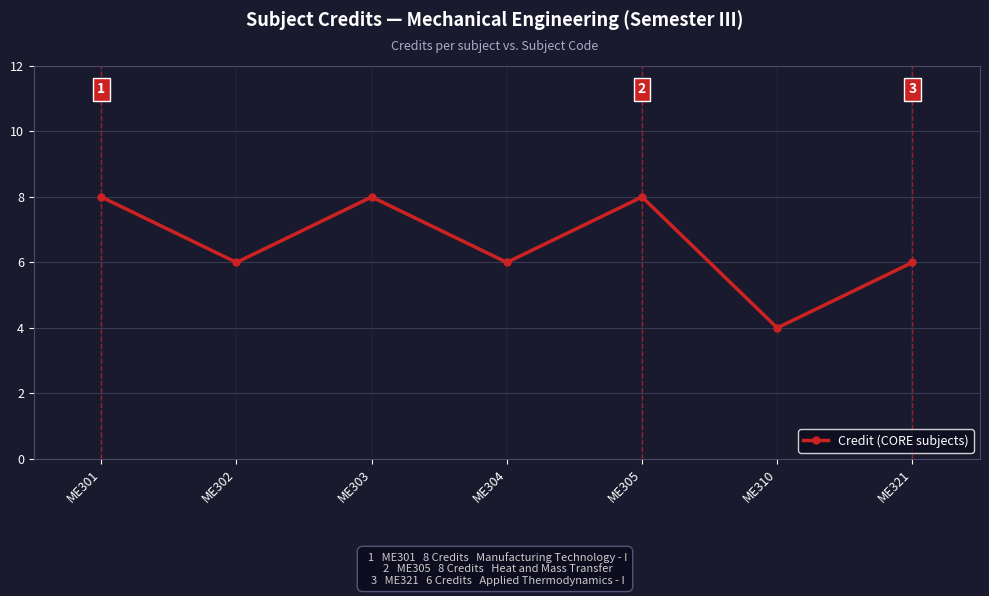

At which label does the data first exceed 6?

ME301